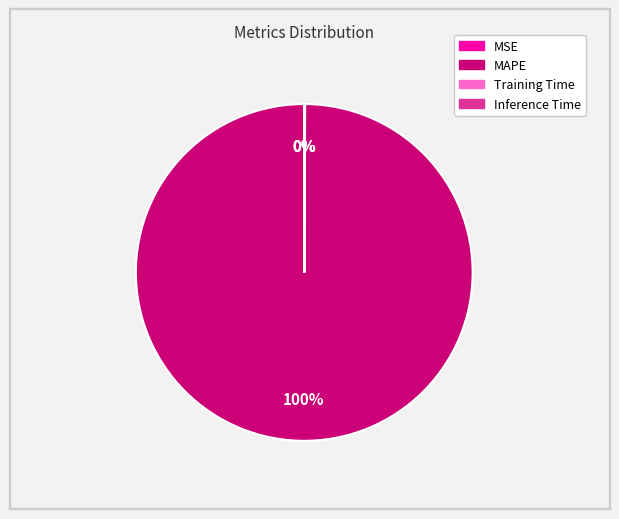

To the nearest percent, what portion does MAPE represent?

100%